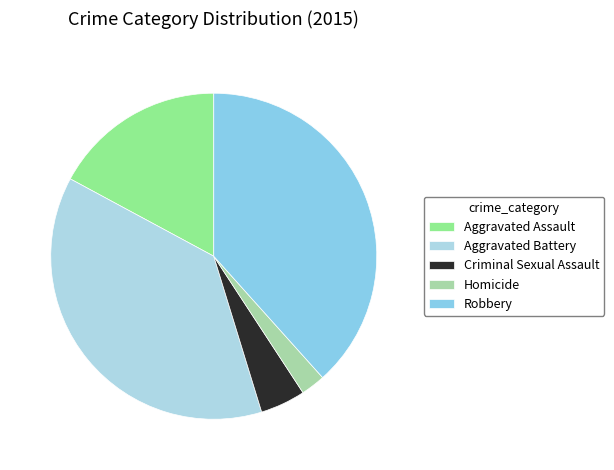

Count the number of slices in the pie.

5